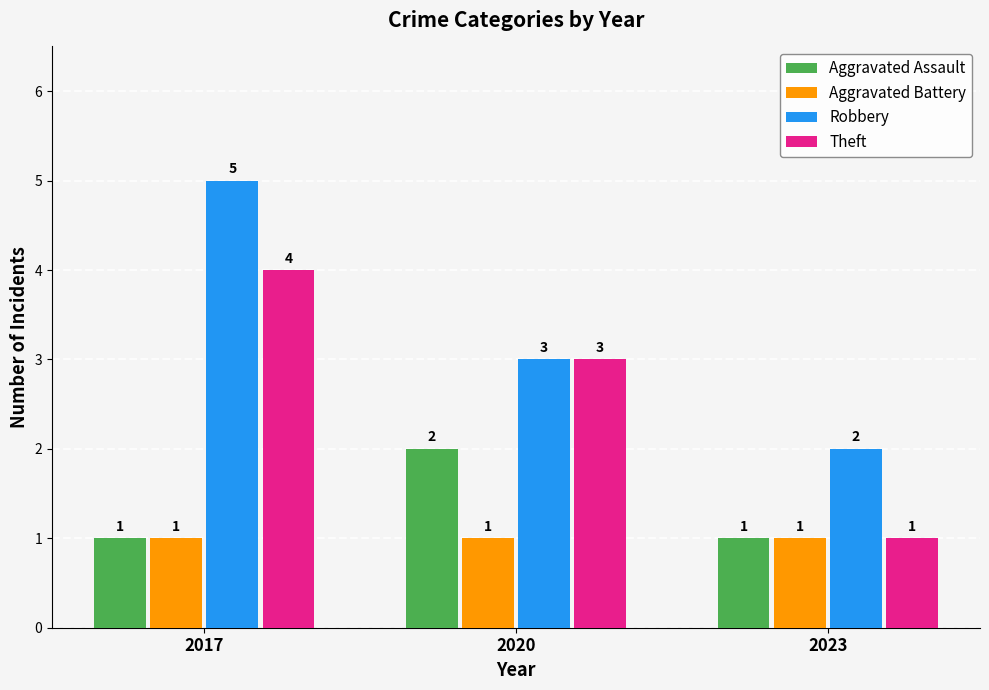

What is the spread (max minus min) of values at 2020?

2